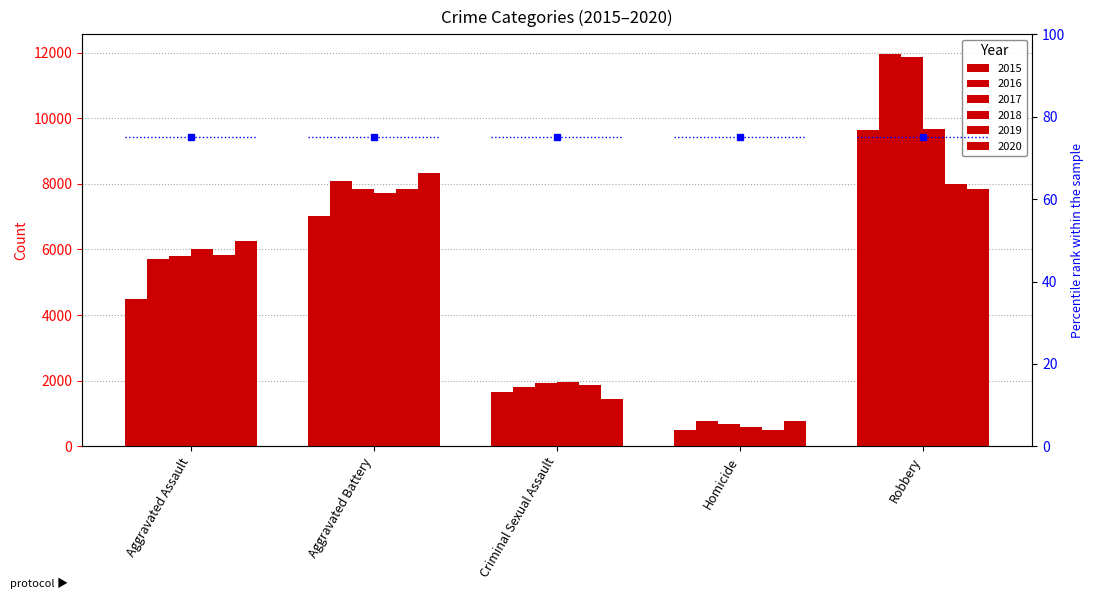

What is the sum of all 2015 values?

23288